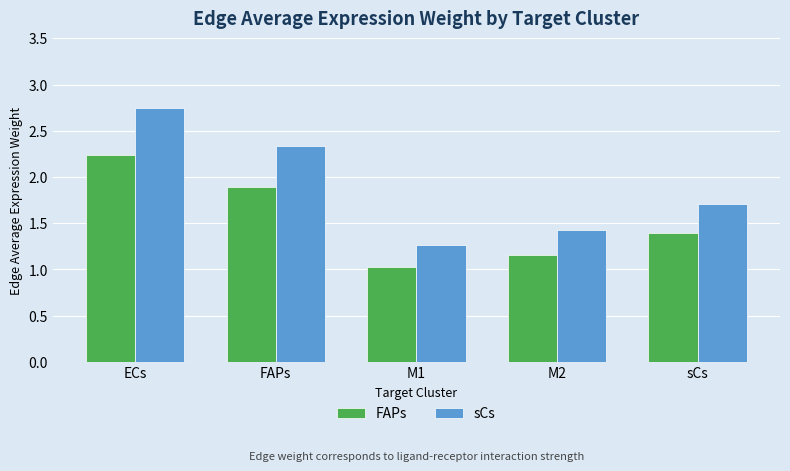

Which series changed the most between FAPs and M1?

sCs